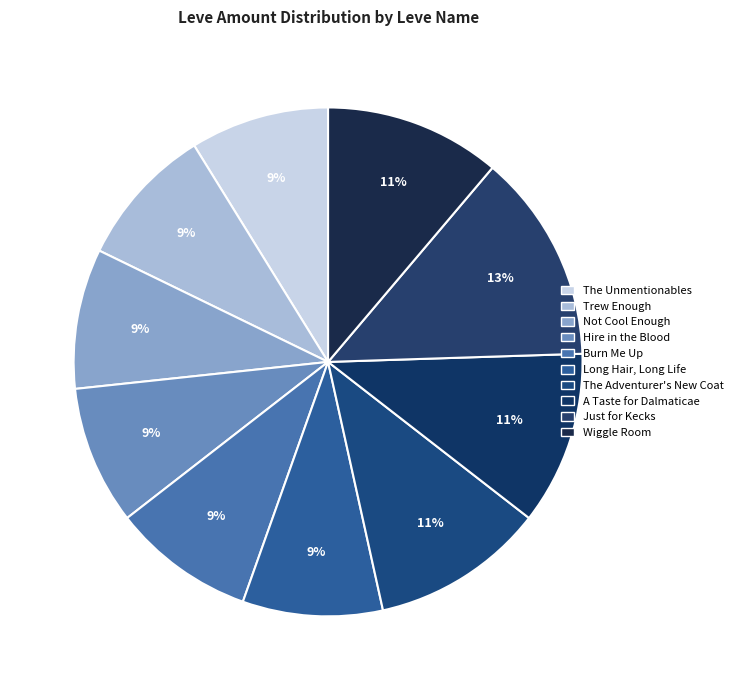

How many segments does this pie chart have?

10